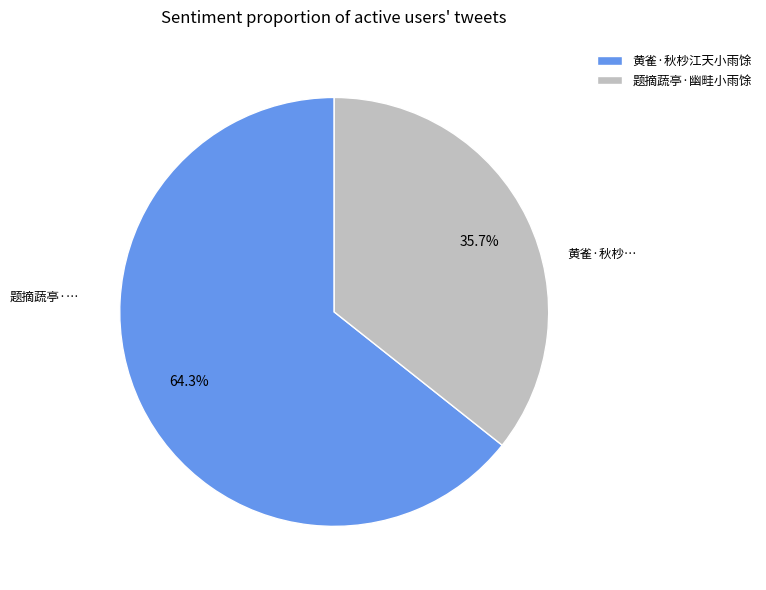

What percentage do 黄雀·秋杪江天小雨馀 and 题摘蔬亭·幽畦小雨馀 together represent?

100.0%